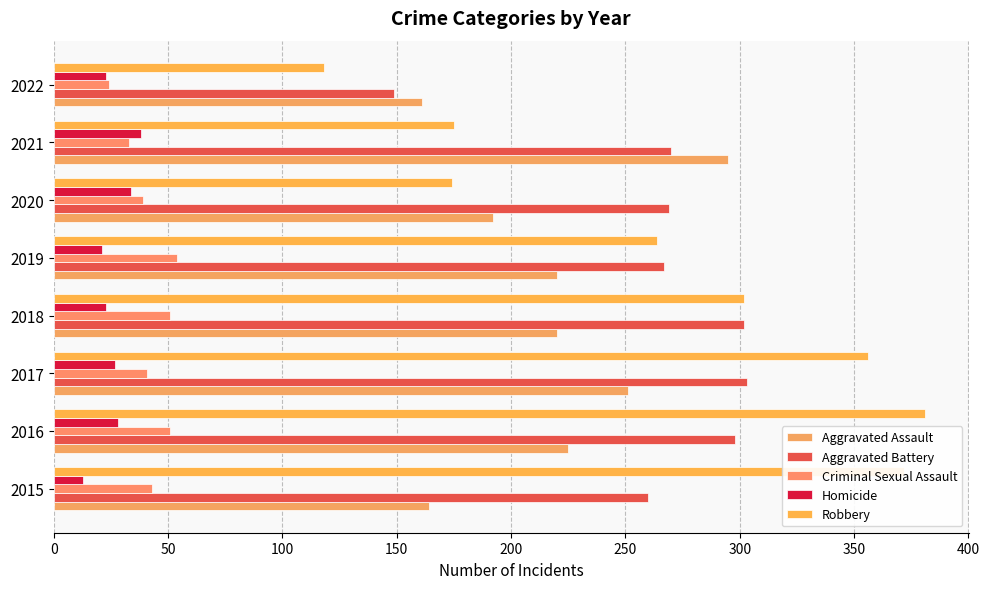

What is the difference between the second highest and minimum values in the Robbery series?

254